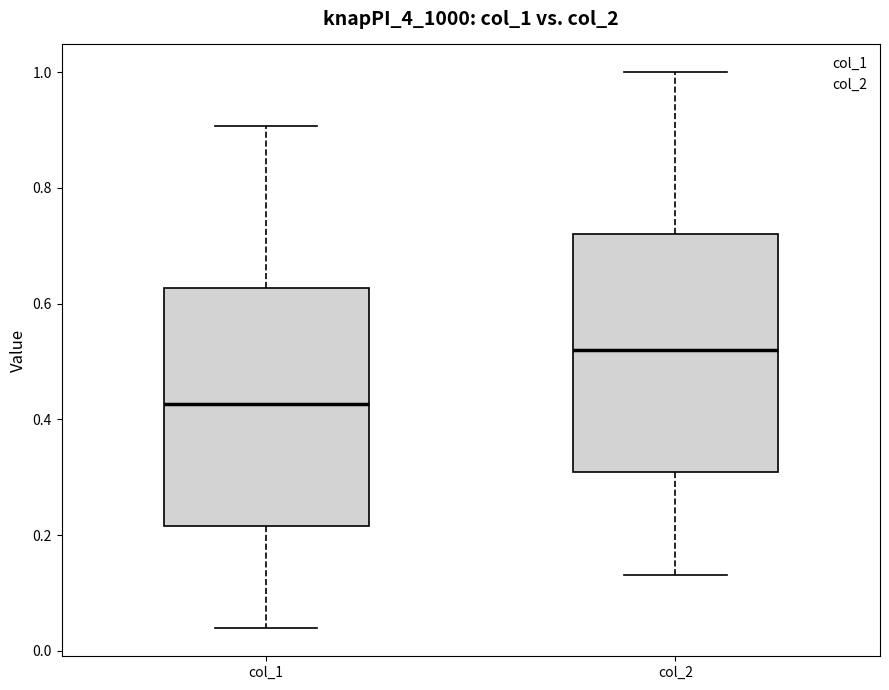

Reading left to right, transcribe this box plot: for each box, give where its median line is, the range the box spans, and where its two whiskers end, as read against the y-axis. The values are not printed on the chart, so give them approximately, as read against the axis.

col_1: median 0.42, box 0.22 to 0.62, whiskers 0.04 to 0.90
col_2: median 0.52, box 0.30 to 0.72, whiskers 0.14 to 1.00